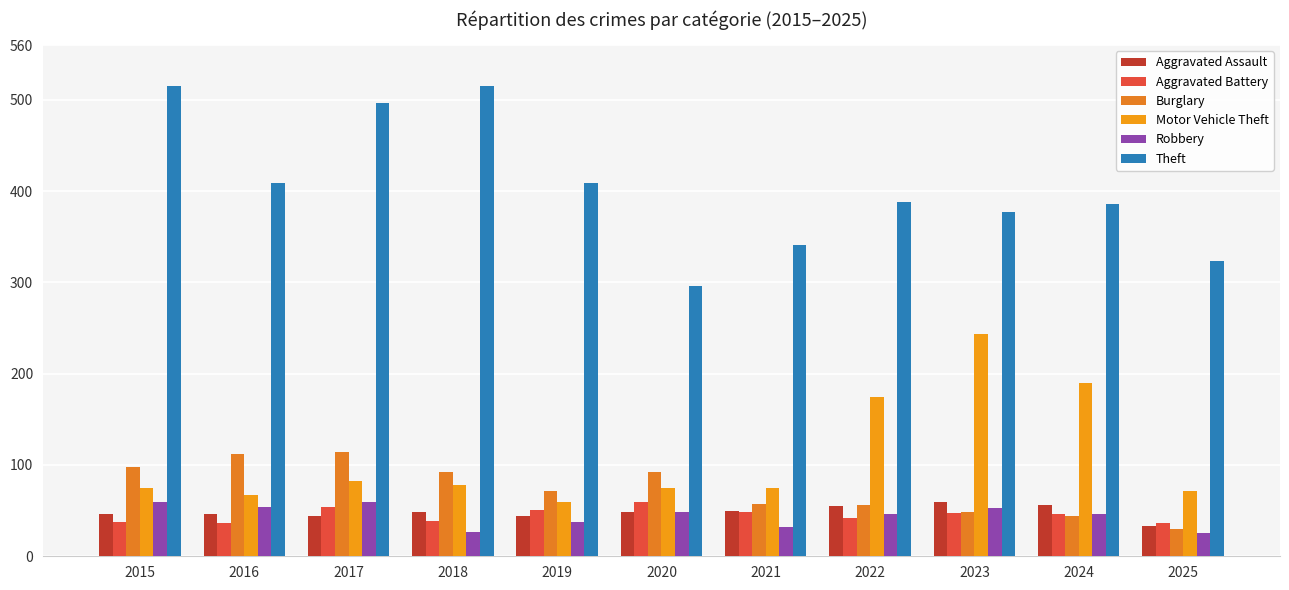

What is the average value of the Theft series?

405